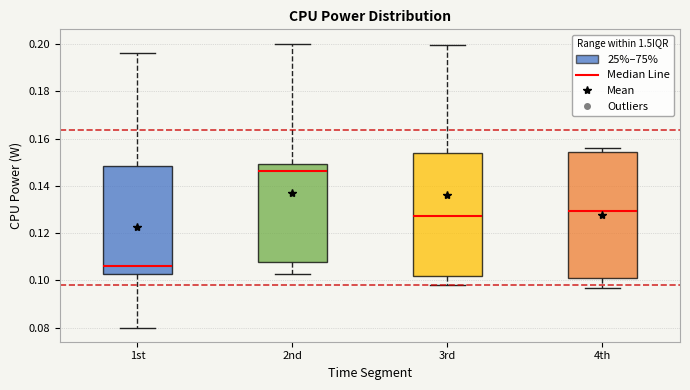

Reading left to right, transcribe this box plot: for each box, give where its median line is, the range the box spans, and where its two whiskers end, as read against the y-axis. The values are not printed on the chart, so give them approximately, as read against the axis.

1st: median 0.106, box 0.102 to 0.148, whiskers 0.080 to 0.196
2nd: median 0.146, box 0.108 to 0.150, whiskers 0.102 to 0.200
3rd: median 0.128, box 0.102 to 0.154, whiskers 0.098 to 0.200
4th: median 0.130, box 0.100 to 0.154, whiskers 0.096 to 0.156